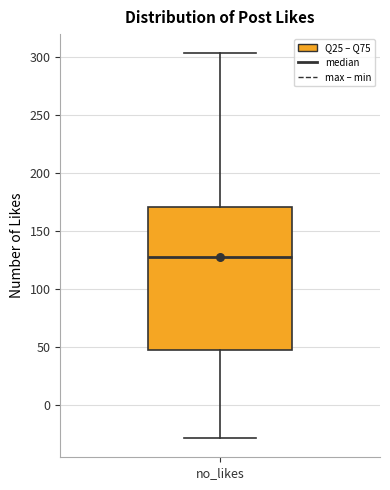

Transcribe this box plot: give where the median line is, the range the box spans, and where the two whiskers end, as read against the y-axis. The values are not printed on the chart, so give them approximately, as read against the axis.

median 130, box 50 to 170, whiskers -30 to 305